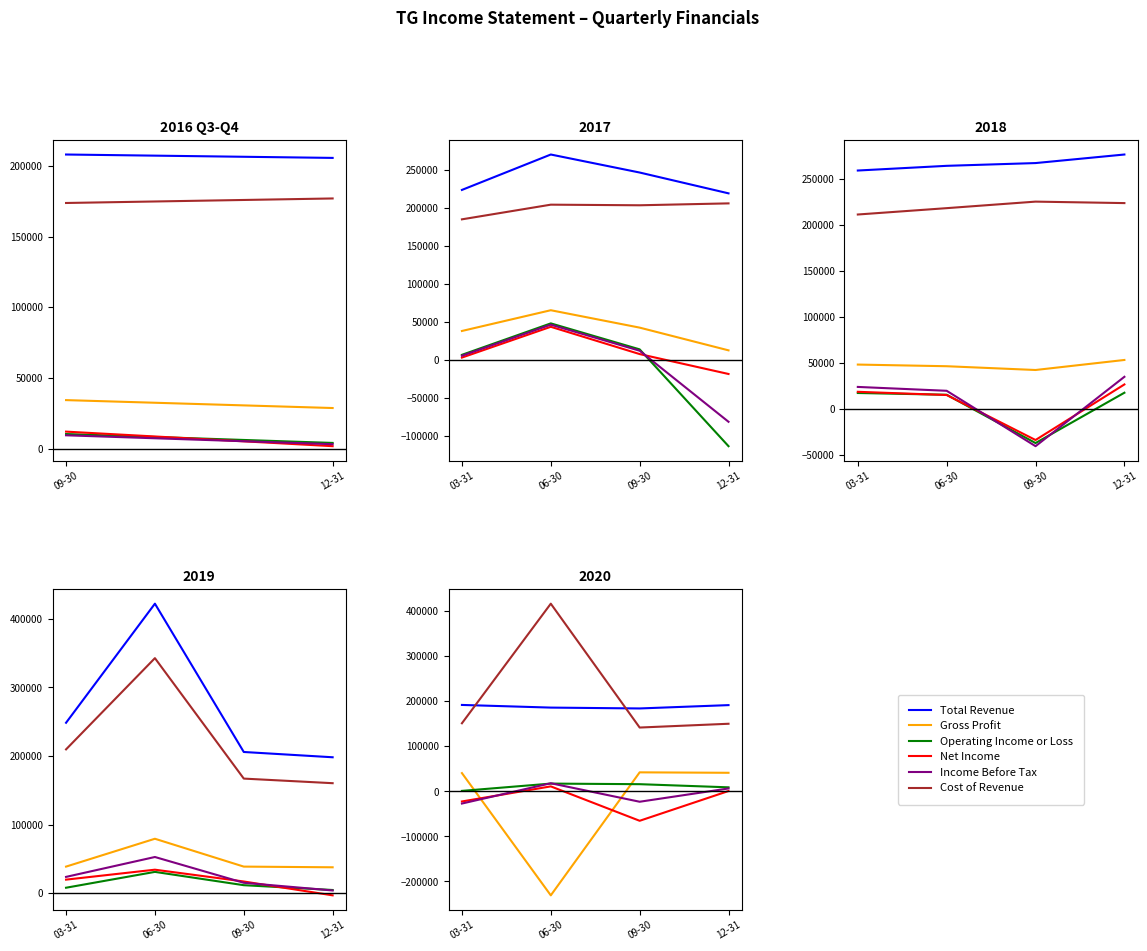

True or false: Net Income has more than 2 points higher than both neighbors.

False